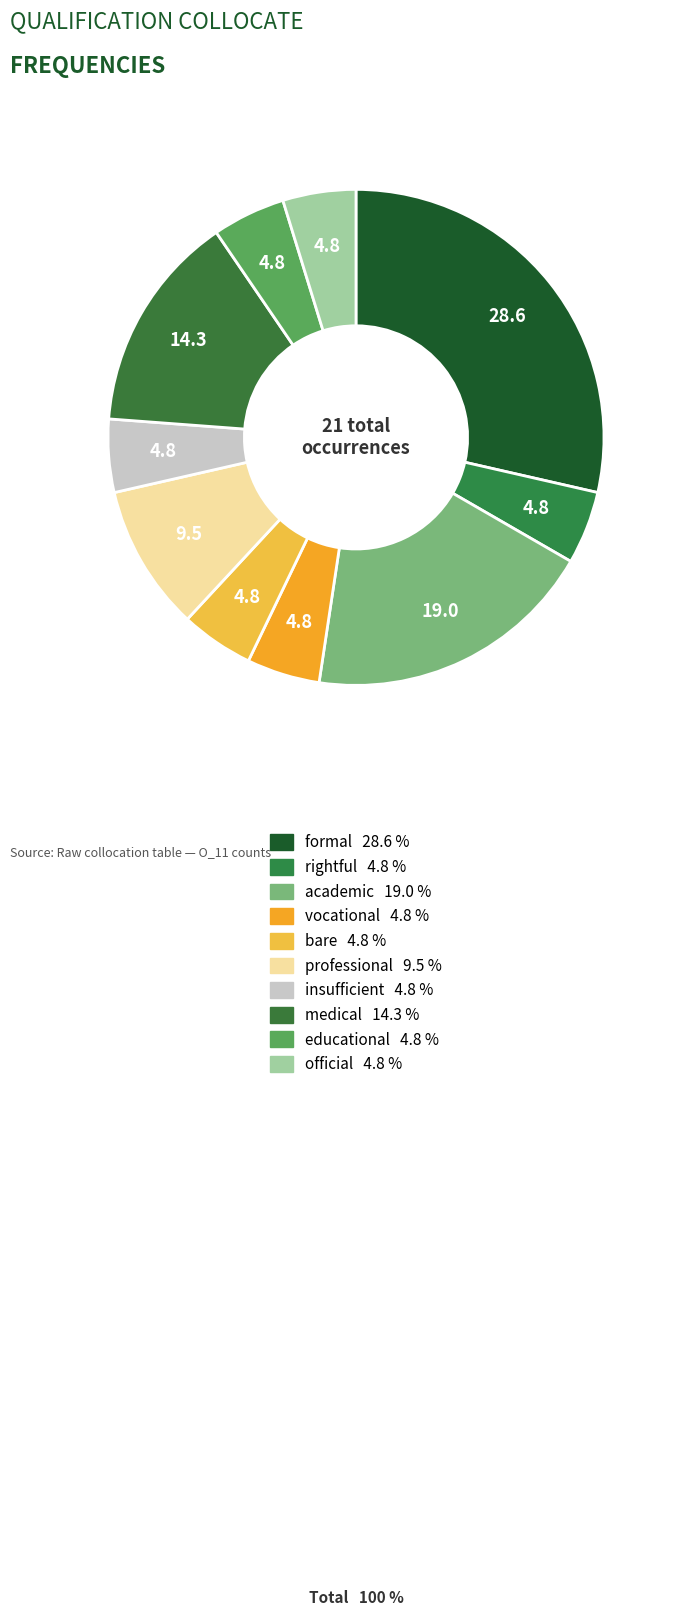

What percentage is NOT represented by rightful?

95.2%